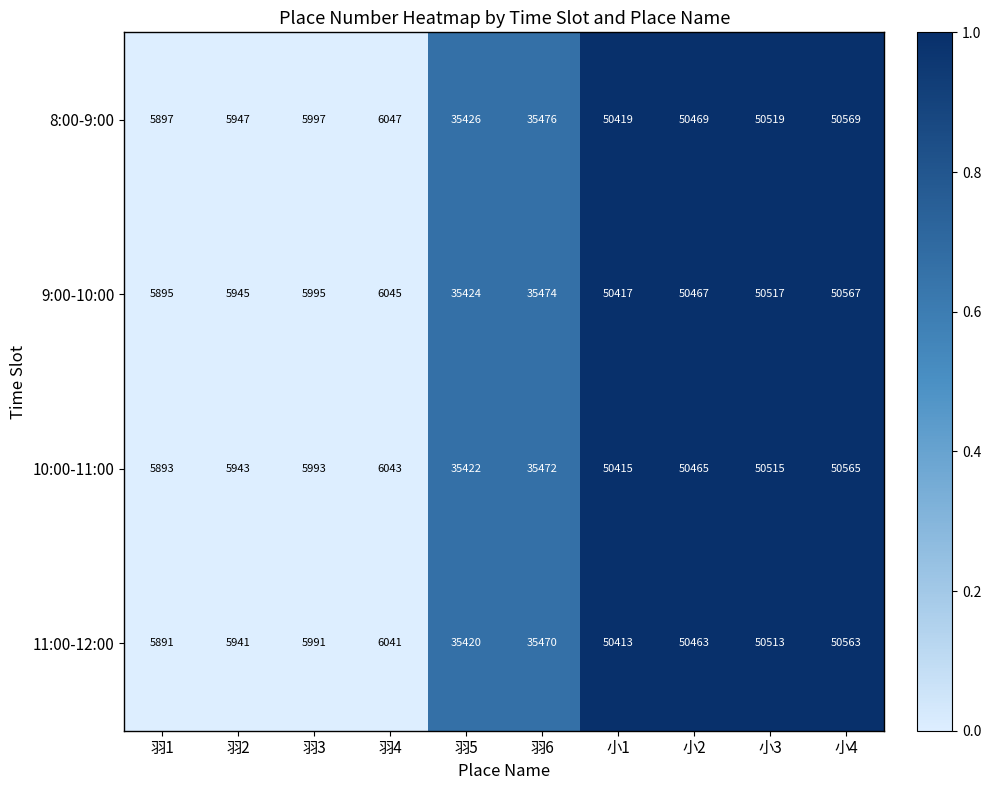

At 羽1, list the series in order from largest to smallest.

8:00-9:00, 9:00-10:00, 10:00-11:00, 11:00-12:00